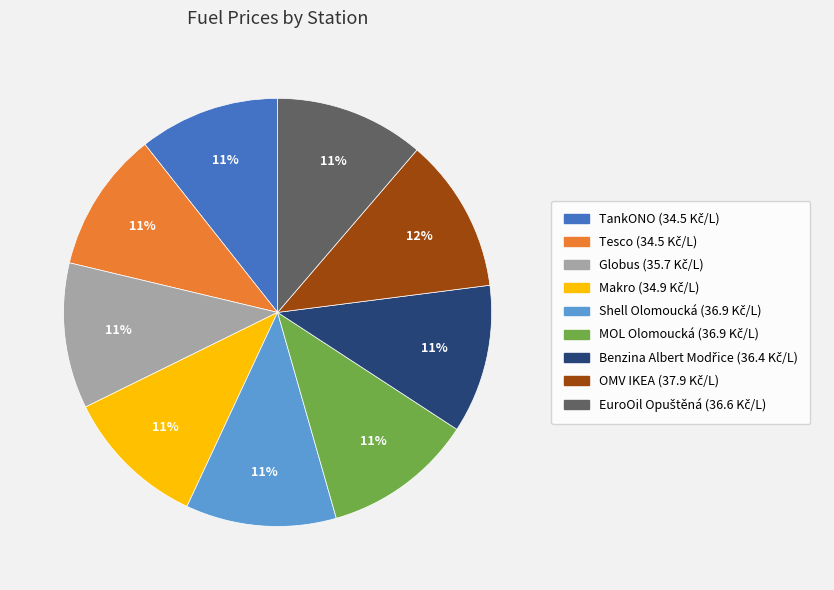

True or false: Tesco accounts for 23% of the total.

False